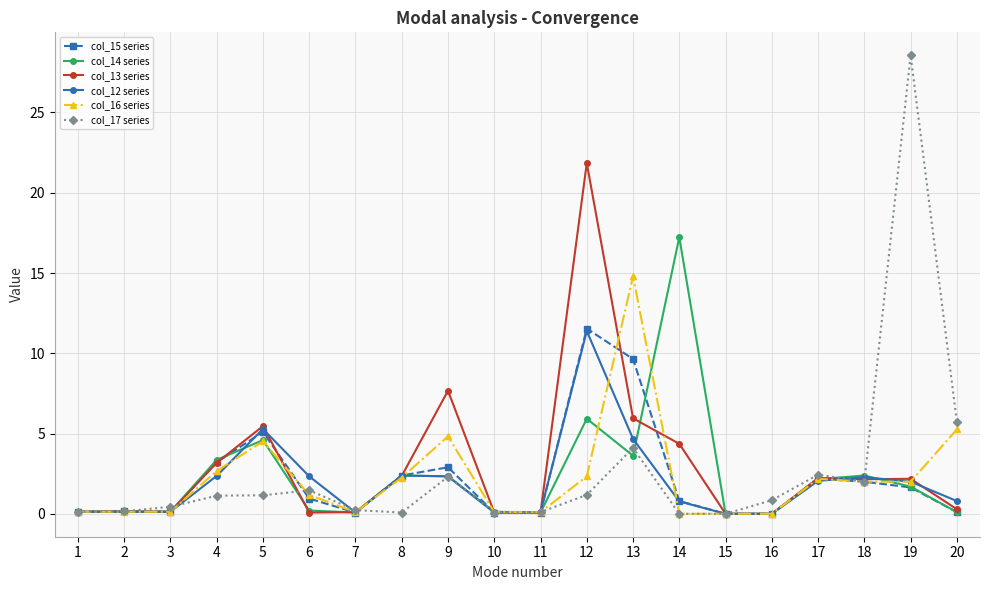

True or false: col_13 series has more than 1 points higher than both neighbors.

True